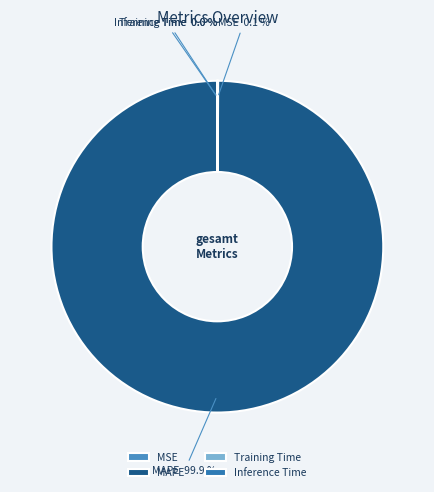

True or false: MAPE accounts for 100% of the total.

True